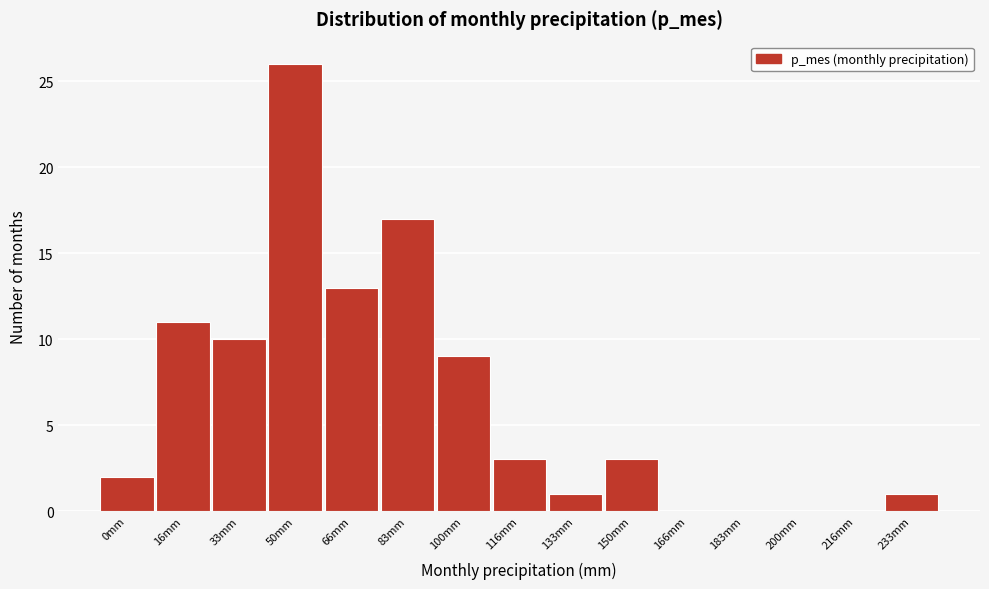

Reading left to right, transcribe all the data shown in this chart.

0mm=2	16mm=11	33mm=10	50mm=26	66mm=13	83mm=17	100mm=9	116mm=3	133mm=1	150mm=3	166mm=0	183mm=0	200mm=0	216mm=0	233mm=1